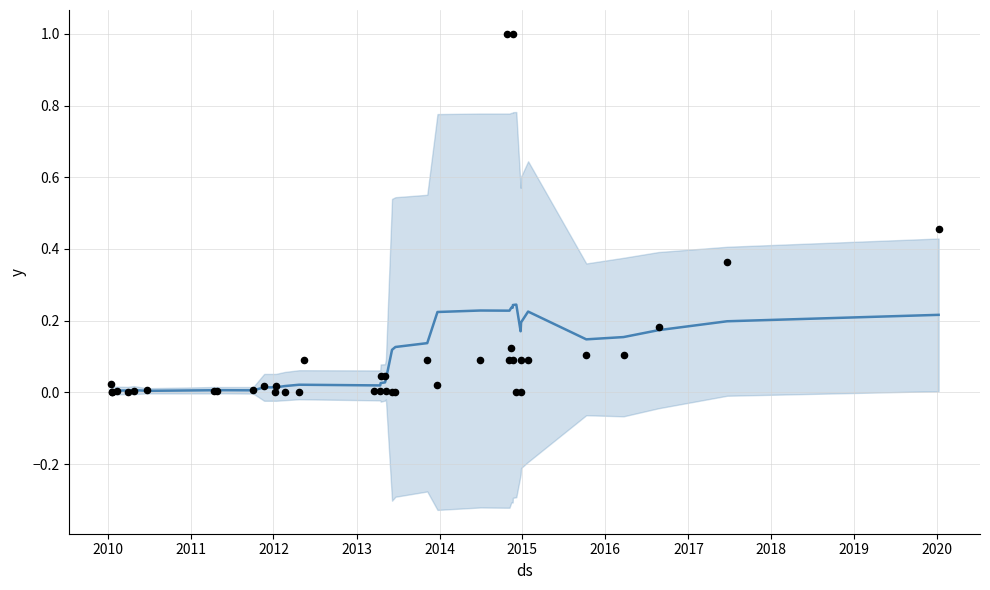

Between 2014 and 2015, which is larger?

2014